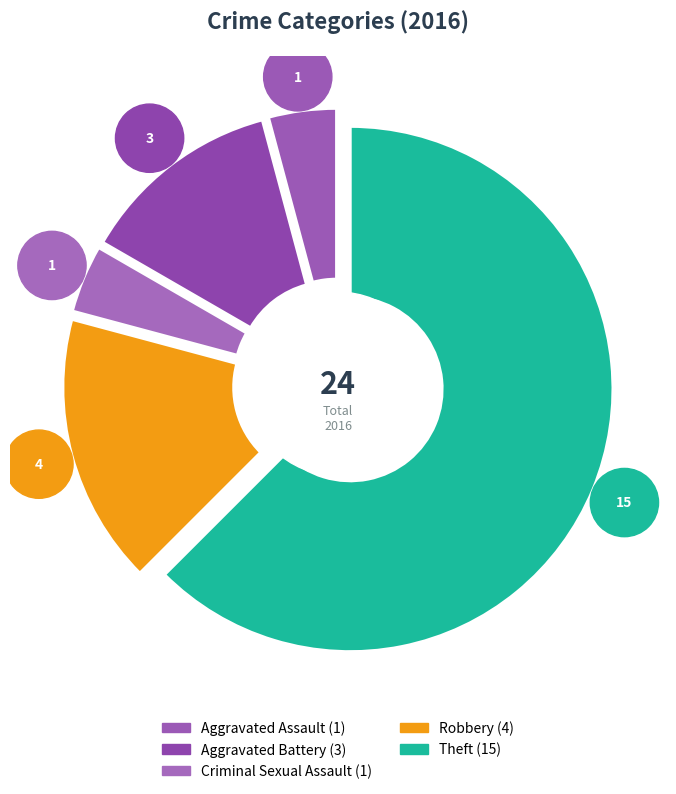

To the nearest percent, what is the difference between the Aggravated Battery and Aggravated Assault slice percentages?

8%